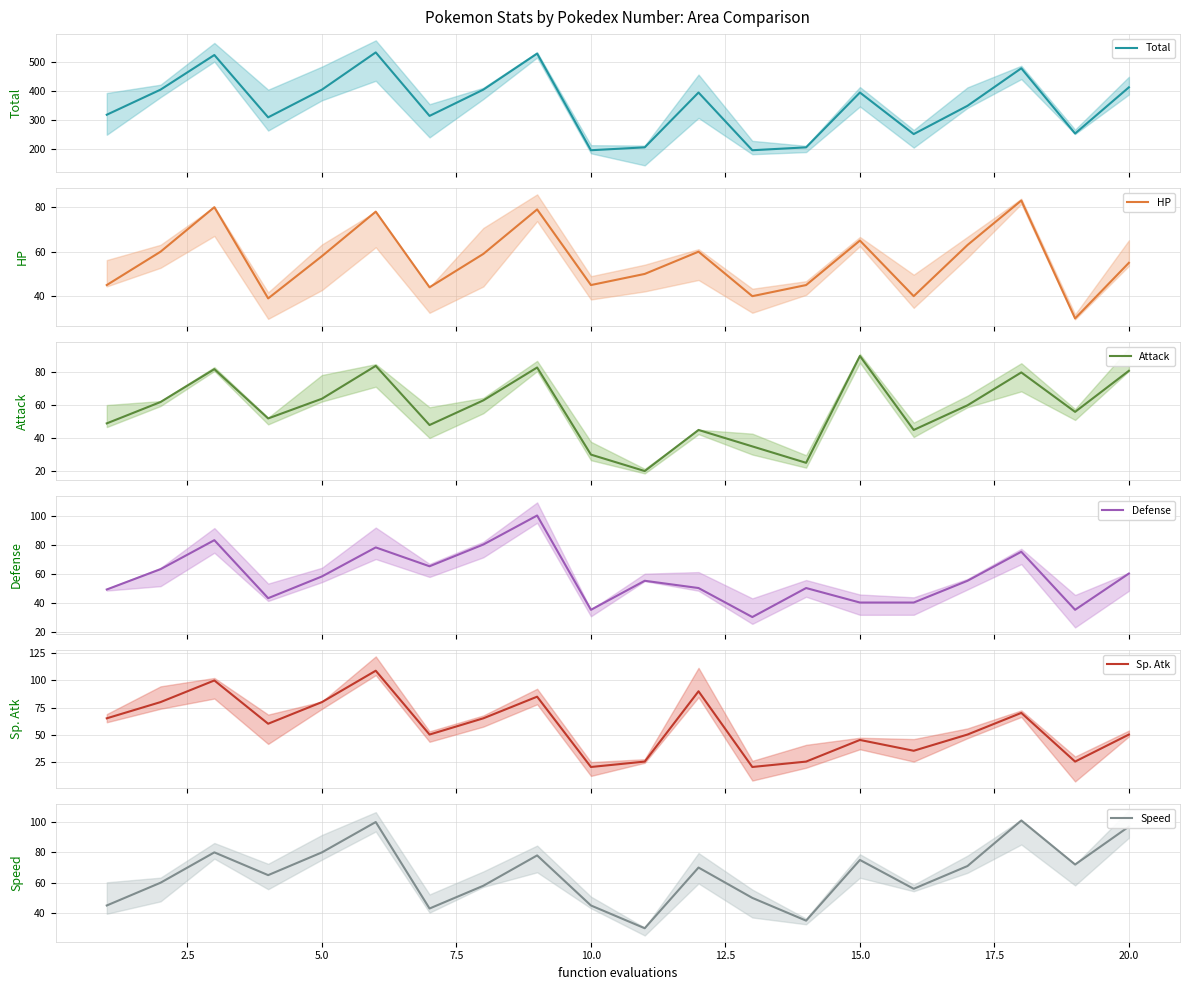

How many data points in Defense are above 55?

9